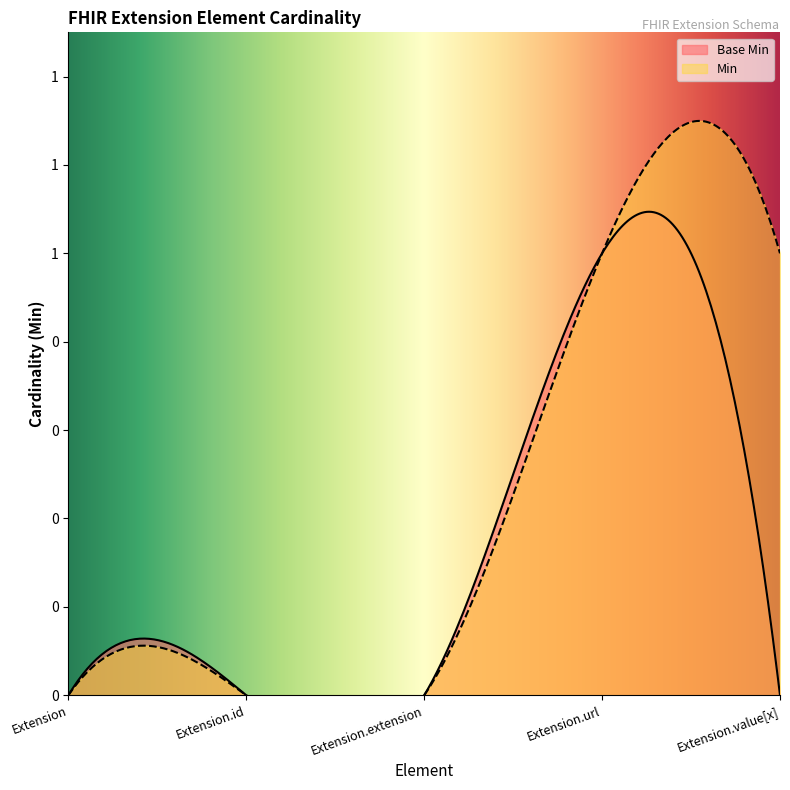

Reading left to right, extract all data points from this chart.

Base Min: 0	0	0	1	0
Min: 0	0	0	1	1